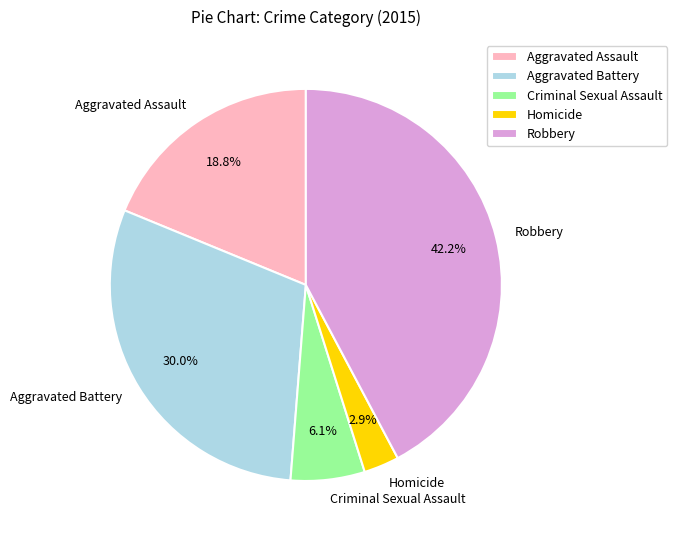

How much of the chart is everything except Robbery?

57.8%